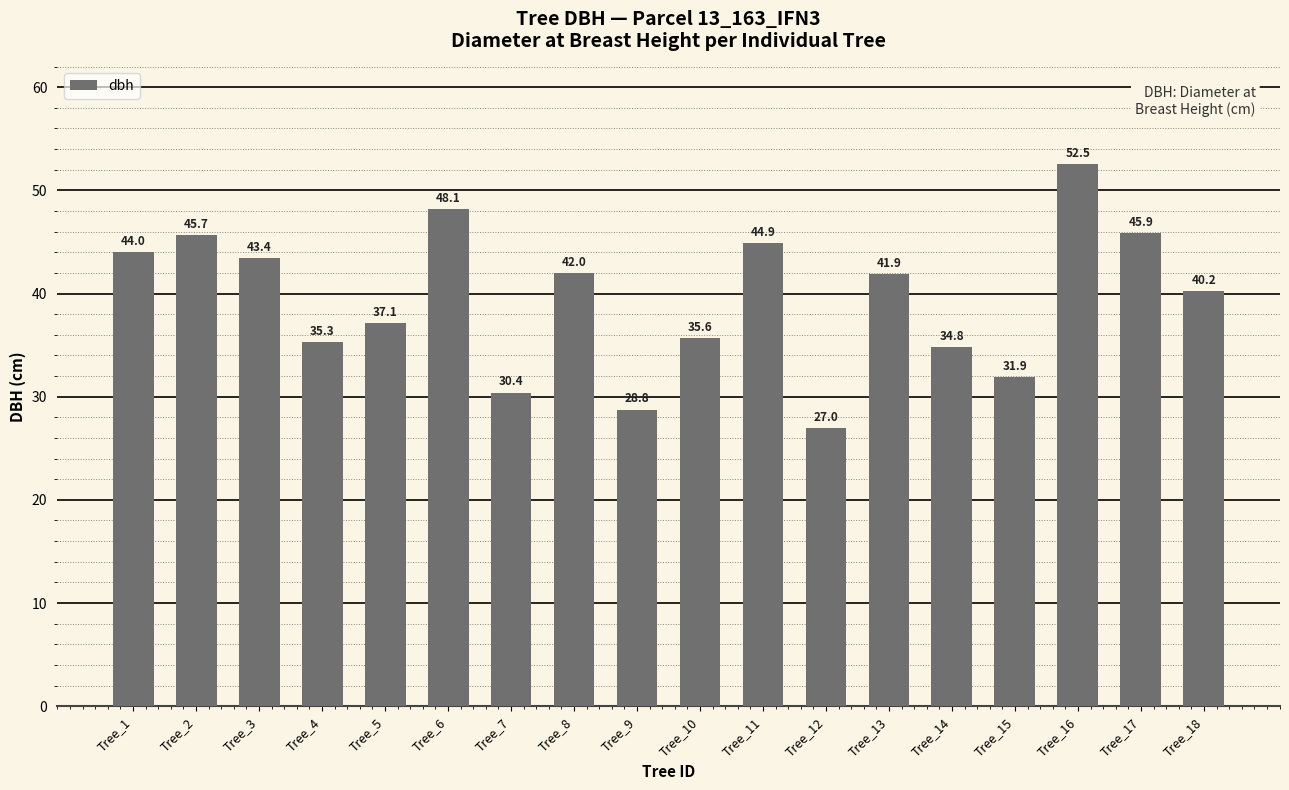

Where is the data nearest to the value 39?

Tree_18